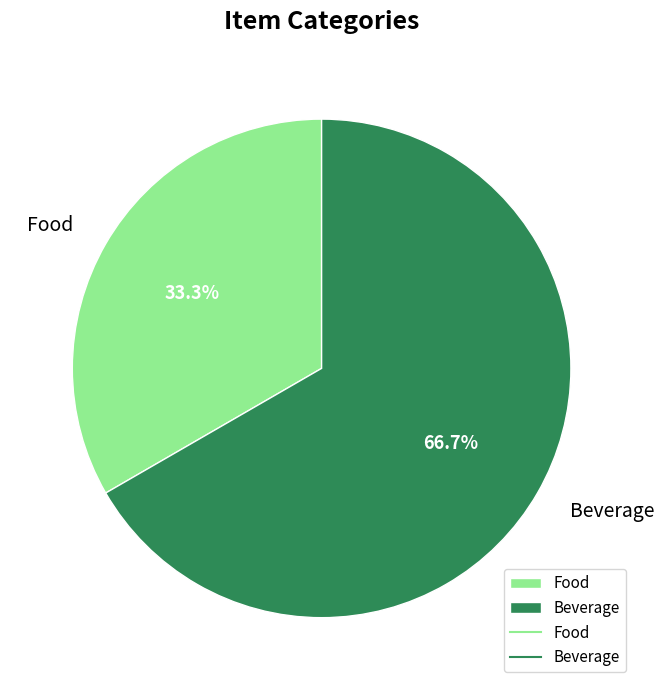

What percentage is the Beverage slice, to the nearest percent?

67%